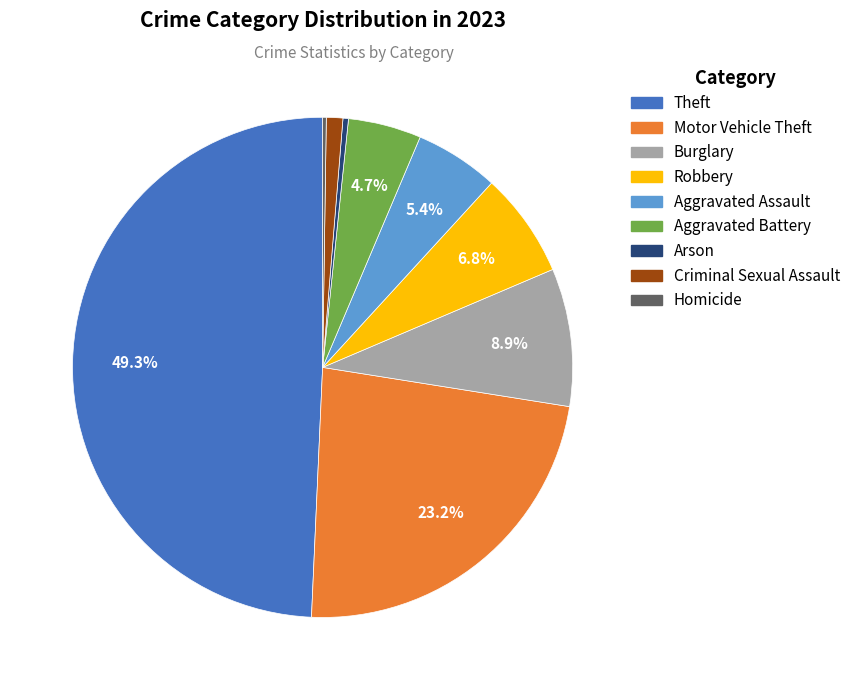

To the nearest percent, what is the difference between the largest and smallest slice percentages?

49%